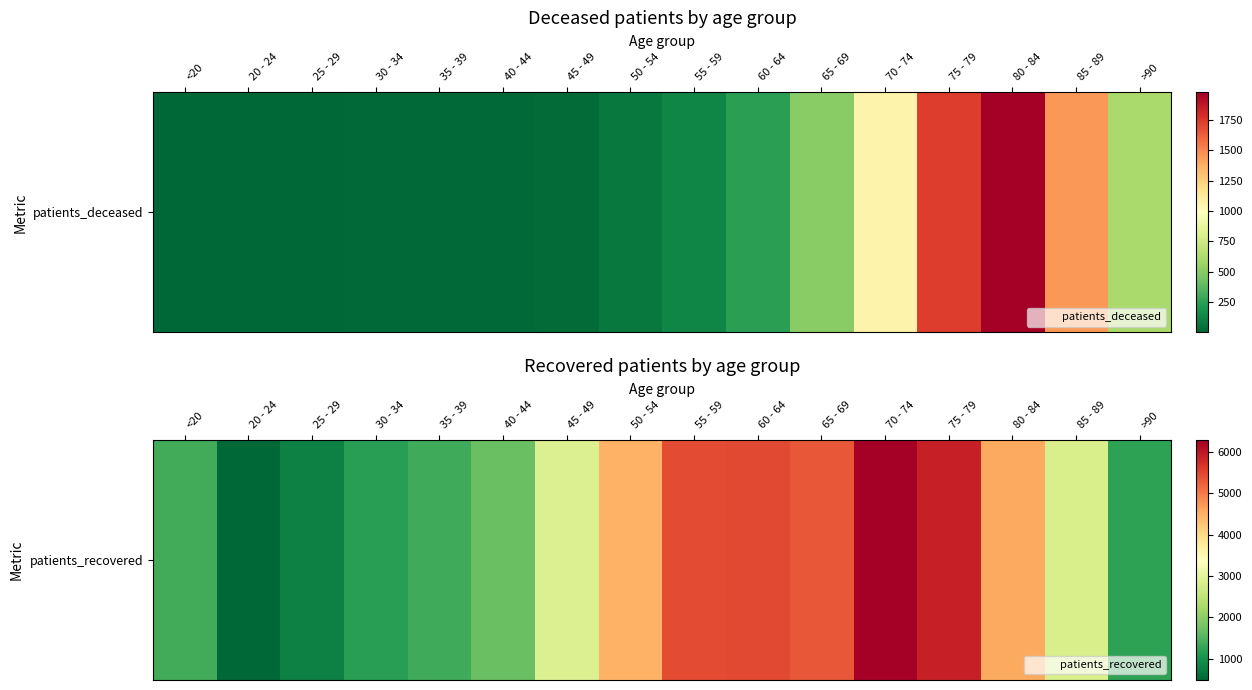

True or false: the data shows 1229 at >90.

True